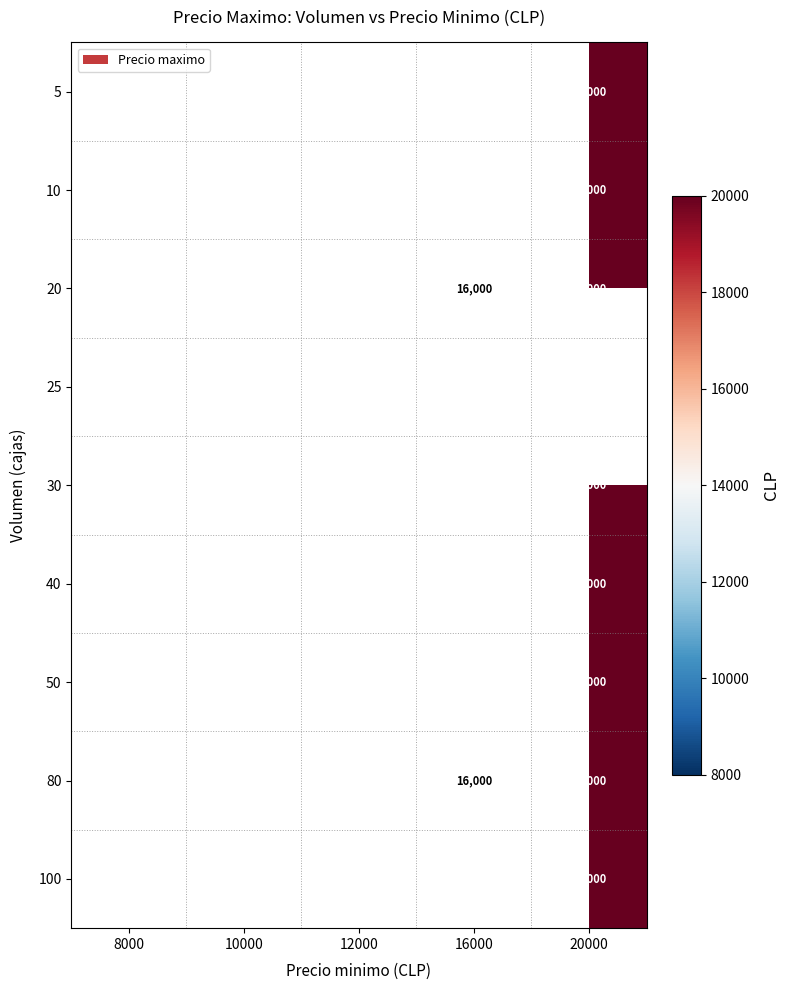

Is it true that 40 equals 20000 at 20000?

True